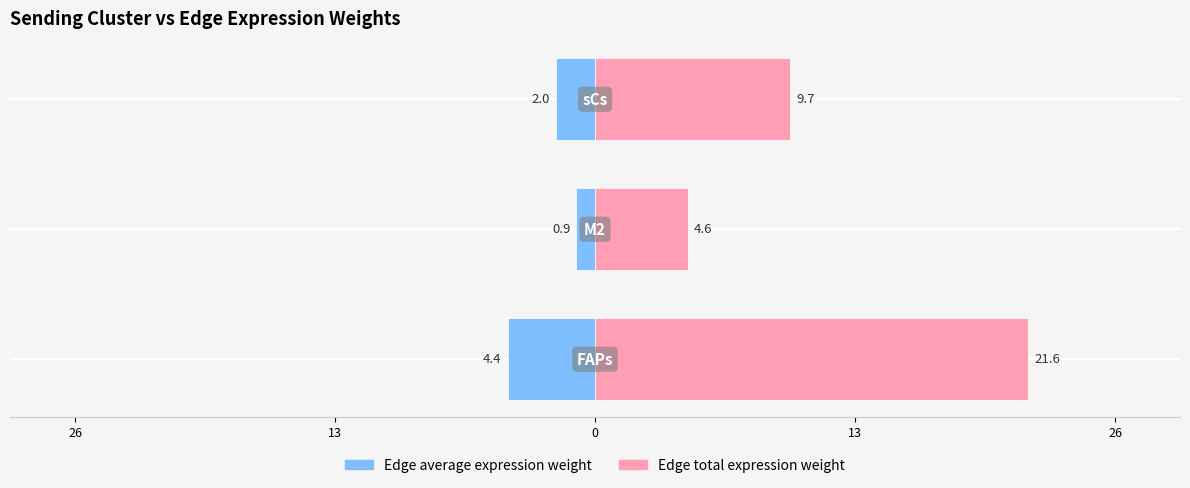

Reading left to right, what are all the values shown in this chart?

Edge average expression weight: 26=-4.4	13=-0.9	0=-2.0
Edge total expression weight: 26=21.6	13=4.6	0=9.7